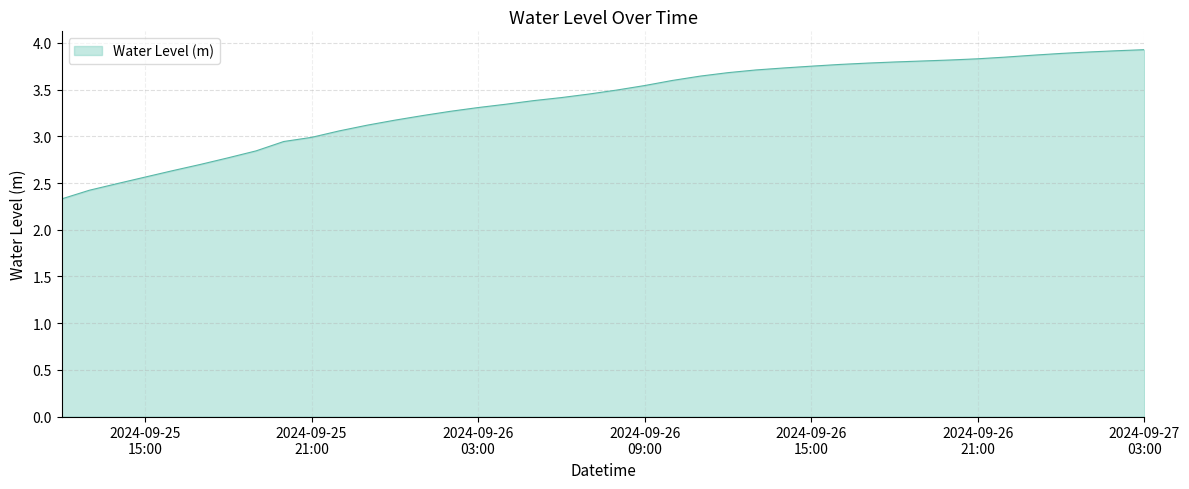

What is the smallest value displayed?

2.3